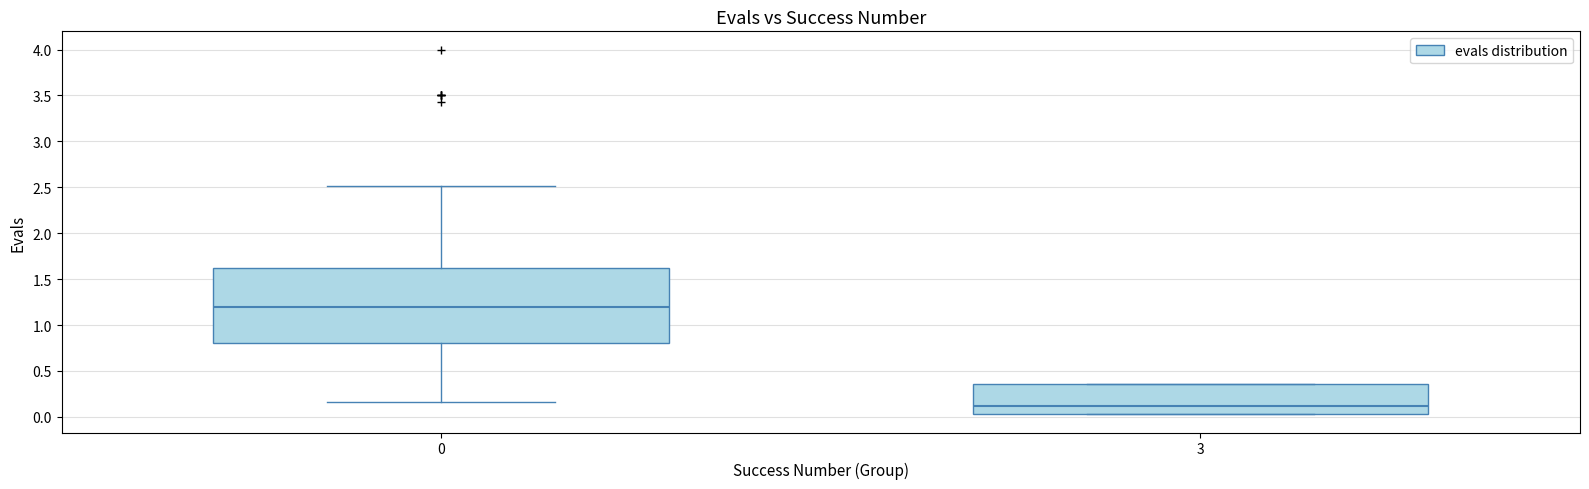

Which box's median line is the lowest?

3